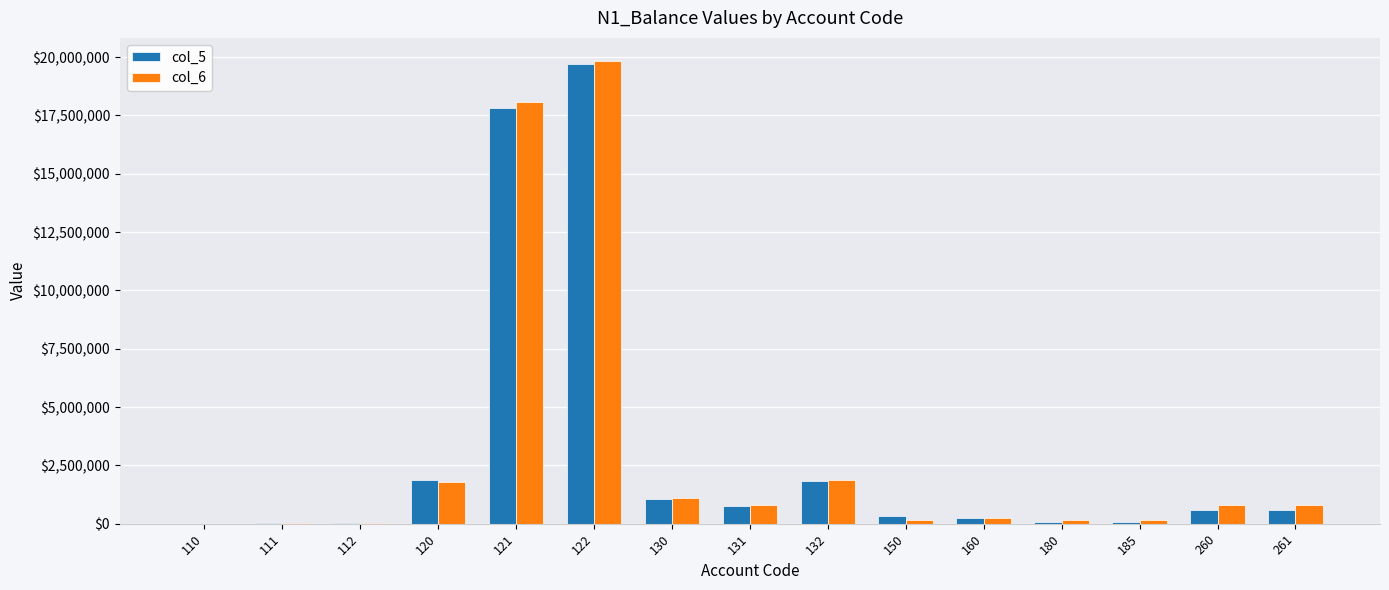

What is the maximum value shown in the chart?

19830424.0